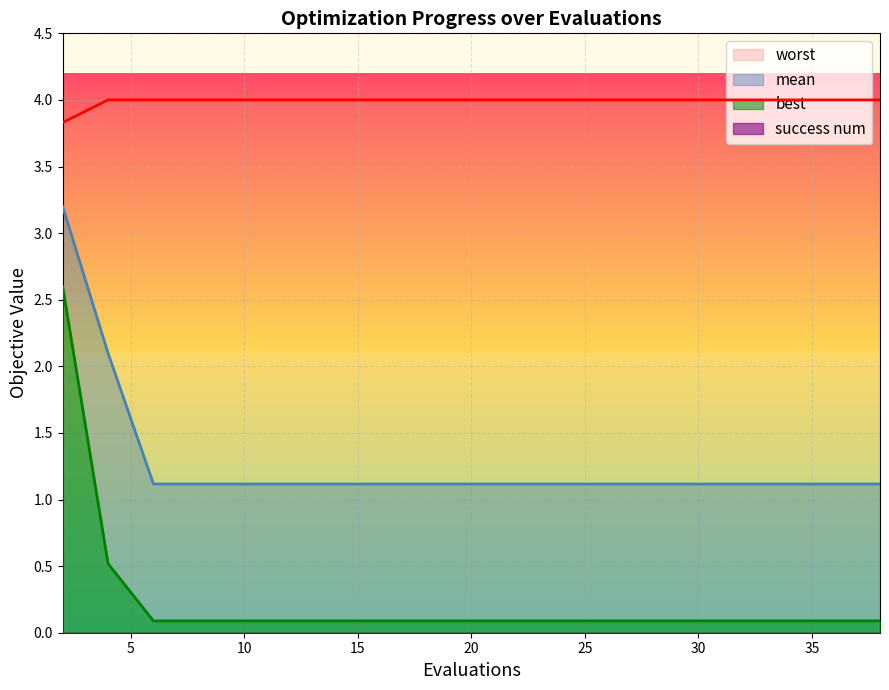

The mean series shows 1.1 at 20. True or false?

True